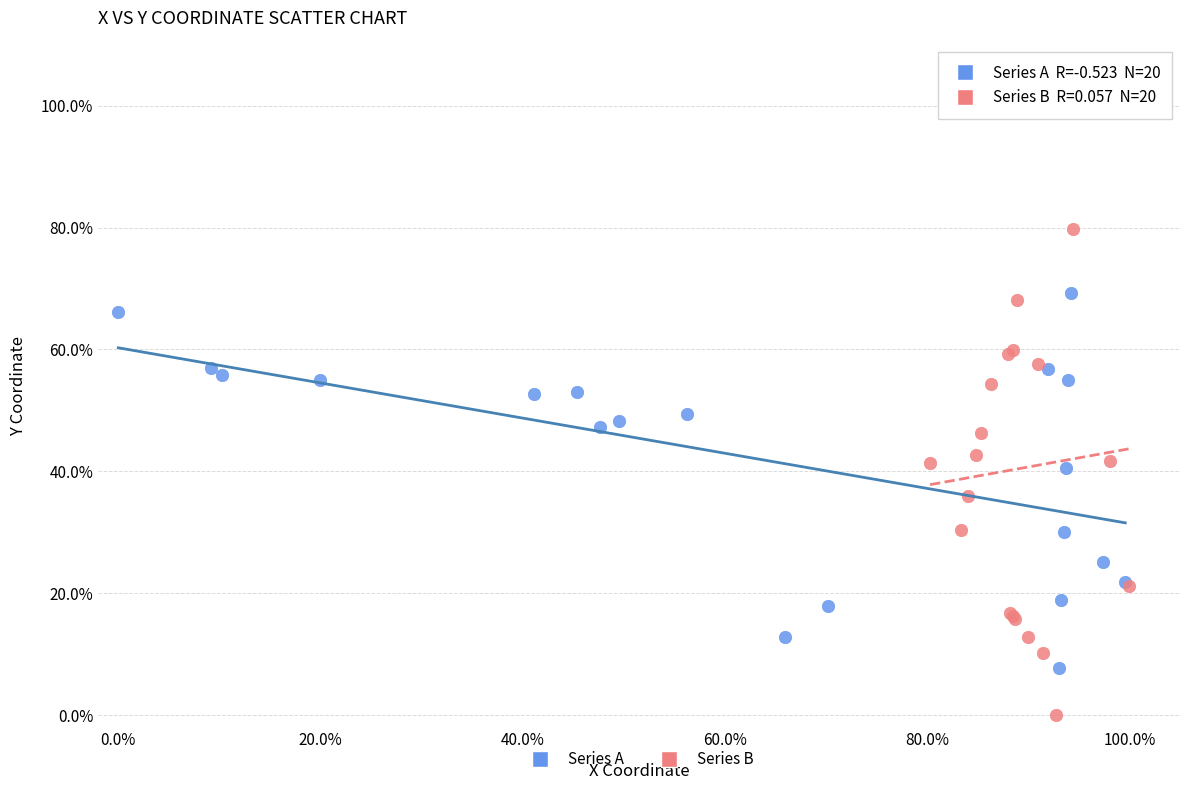

What are all the series names shown in the legend?

Series A, Series B